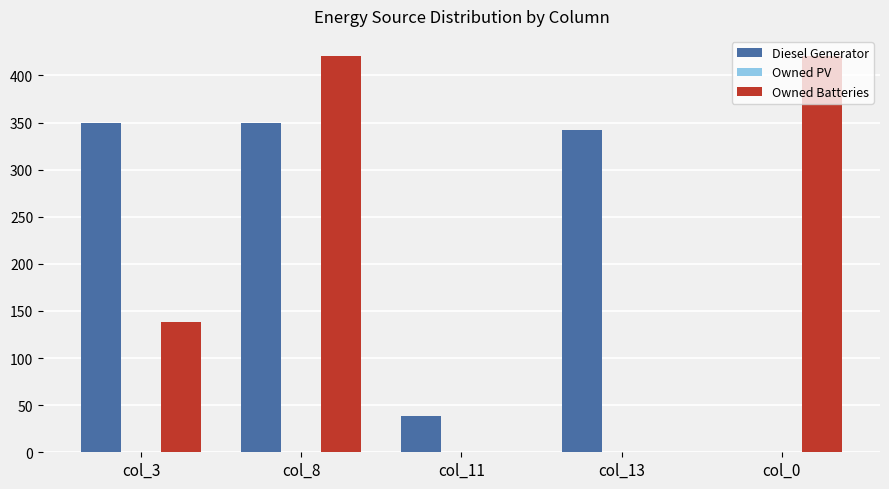

At which category is the sum across all series the highest?

col_8